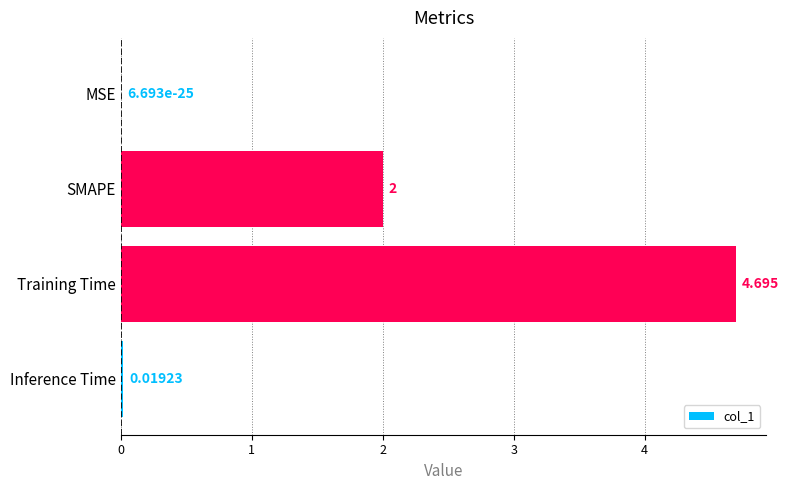

Between SMAPE and Training Time, which is larger?

Training Time